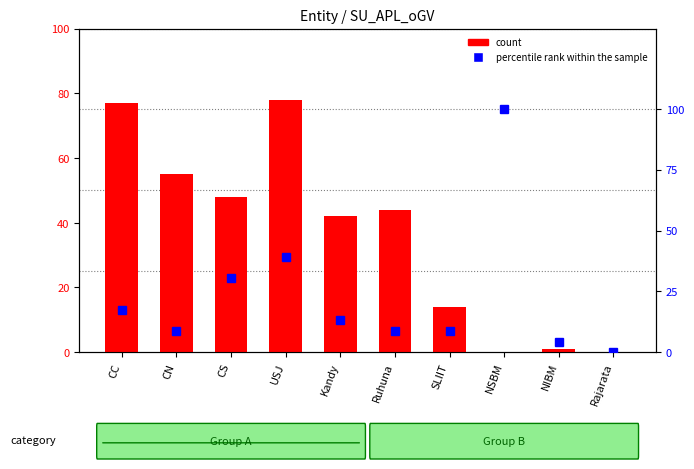

How many categories are shown in the chart?

10